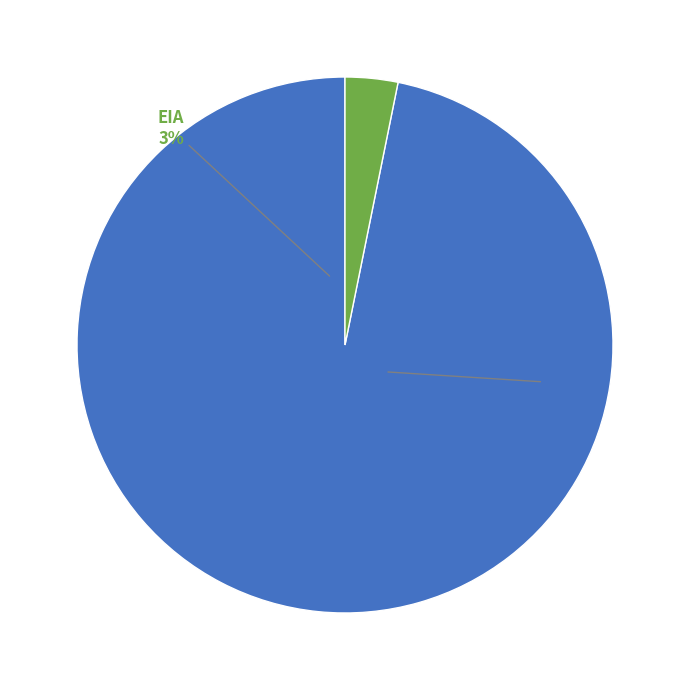

What is the majority slice?

DIA